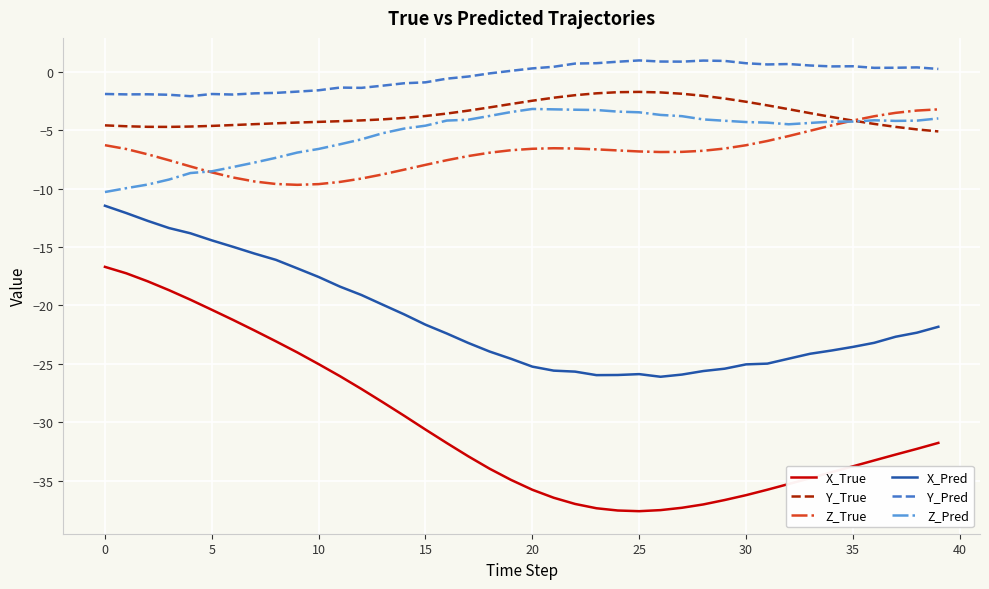

Which series has the largest range (max minus min)?

X_True